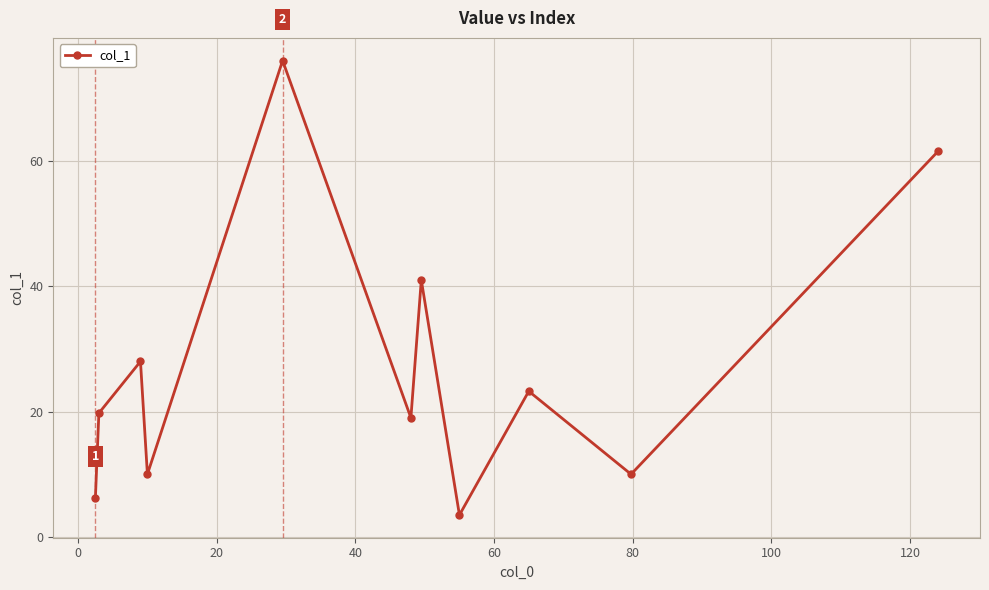

What is the smallest value displayed?

3.5